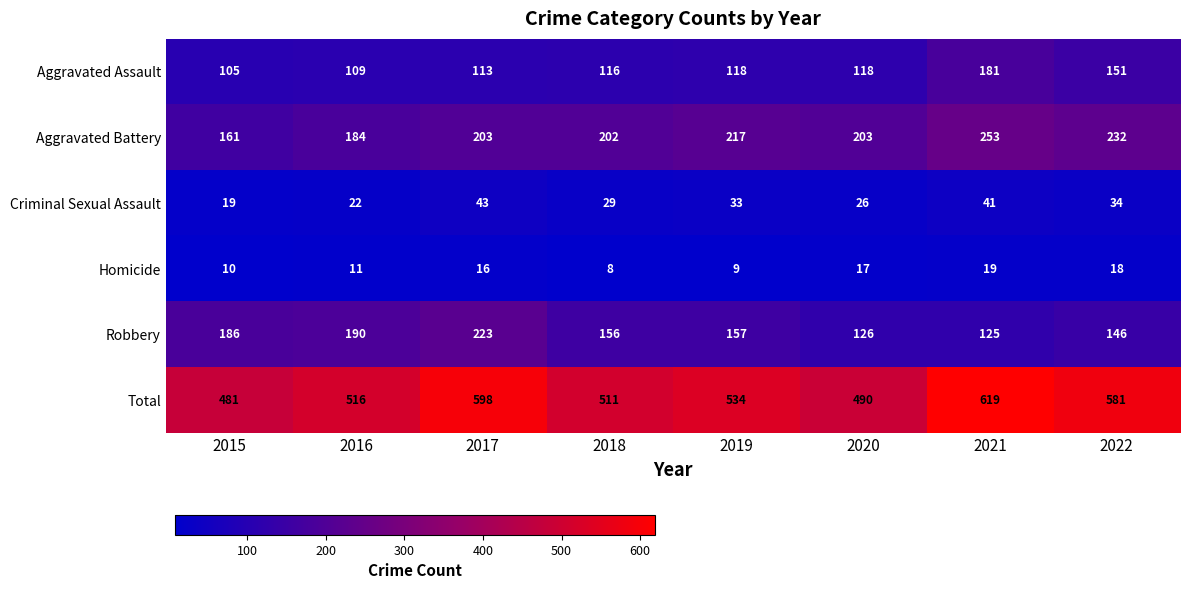

What value does the Aggravated Battery series have at 2016?

184